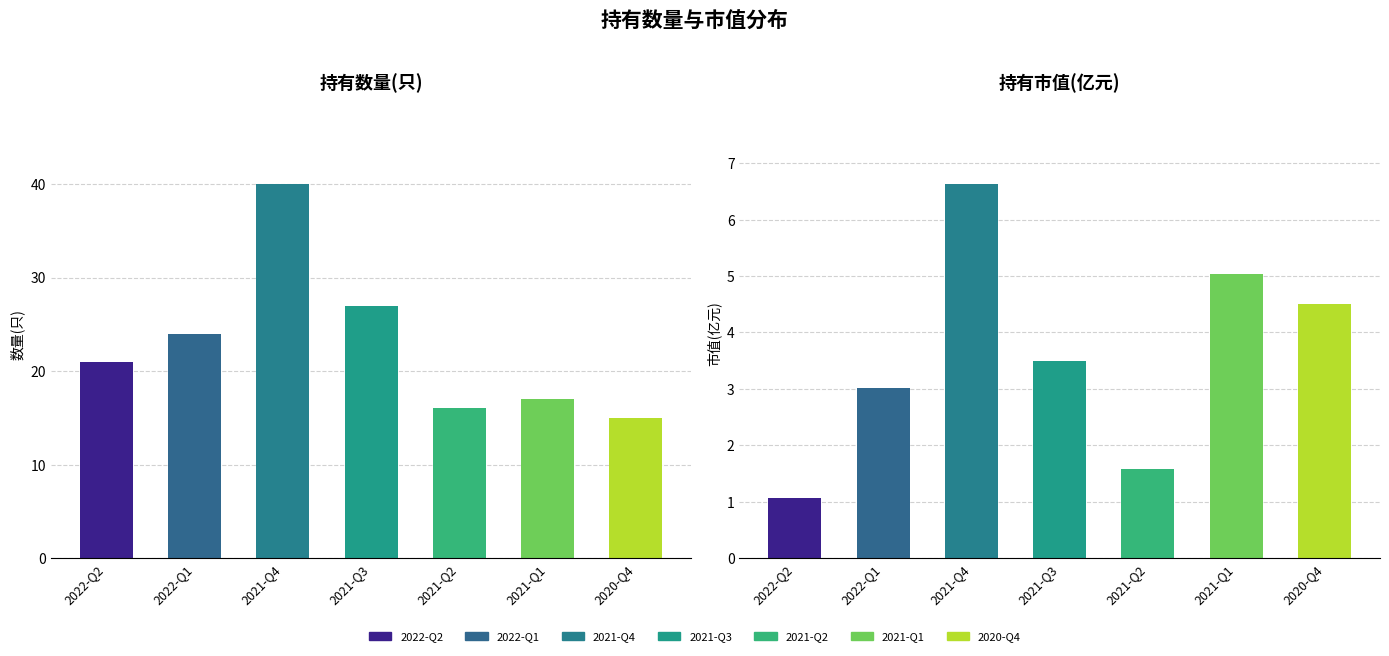

What is the difference between the maximum and minimum values in the 持有数量(只) series?

25.0